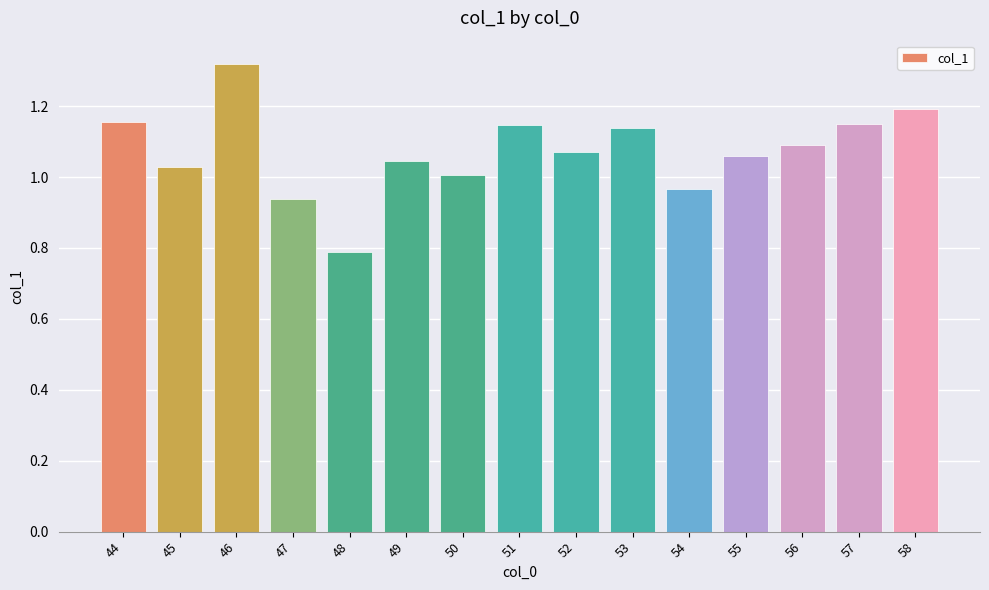

What is the minimum value shown in the chart?

0.8